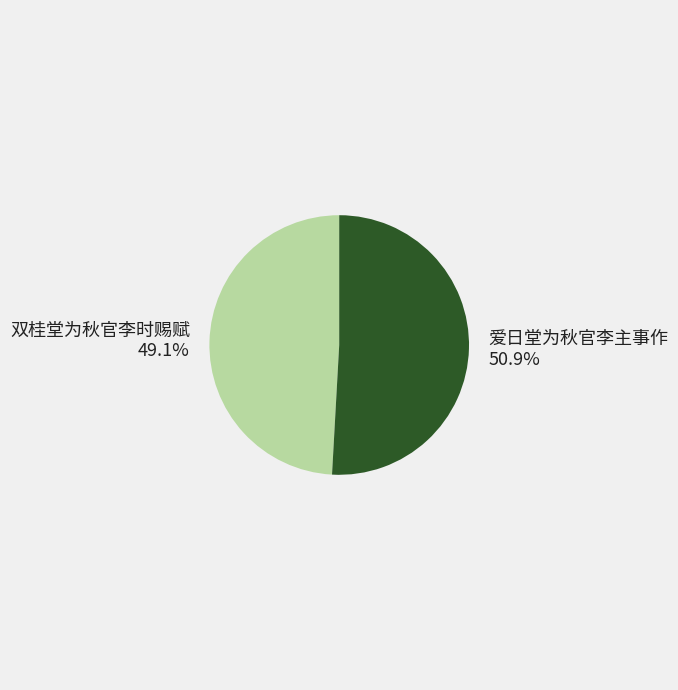

To the nearest percent, what percentage of the pie is 双桂堂为秋官李时赐赋?

49%